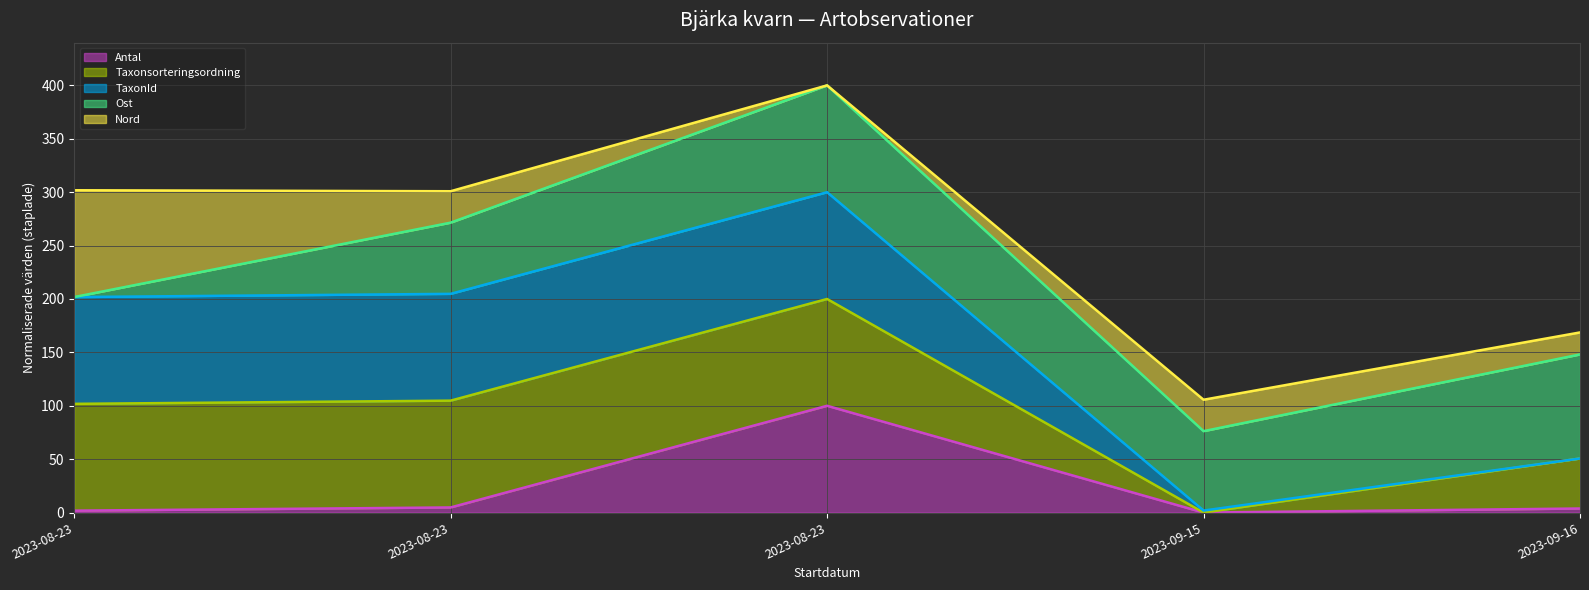

True or false: Taxonsorteringsordning (line) and Nord (line) cross at least once.

False